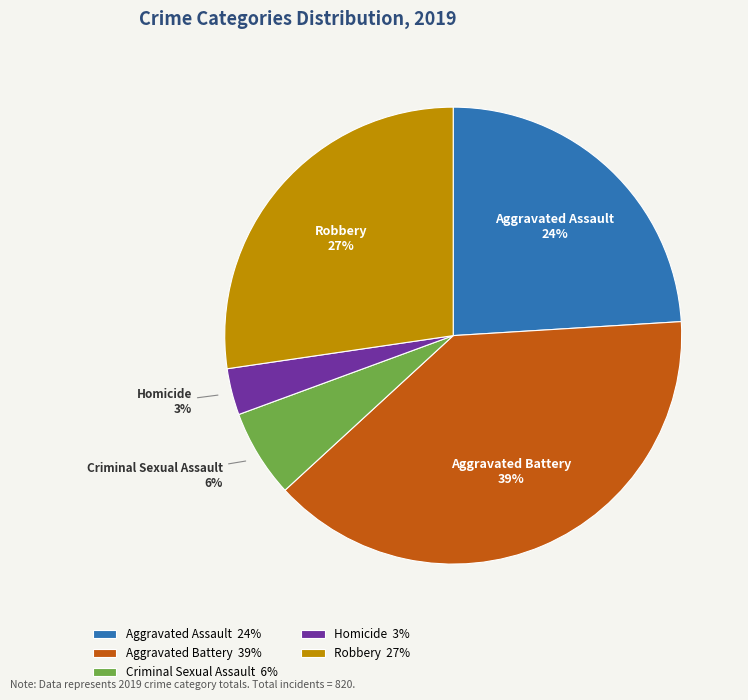

Is there any slice that represents more than half of the pie?

No